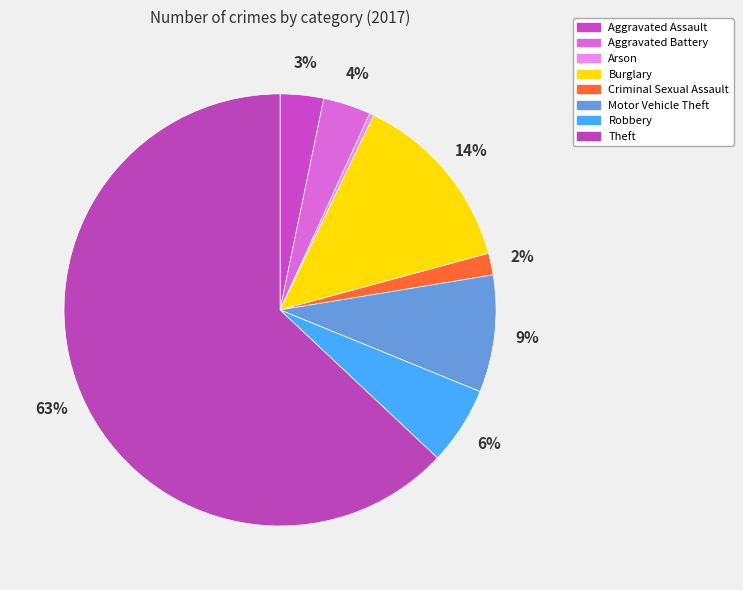

Which category has the smallest portion of the pie?

Arson